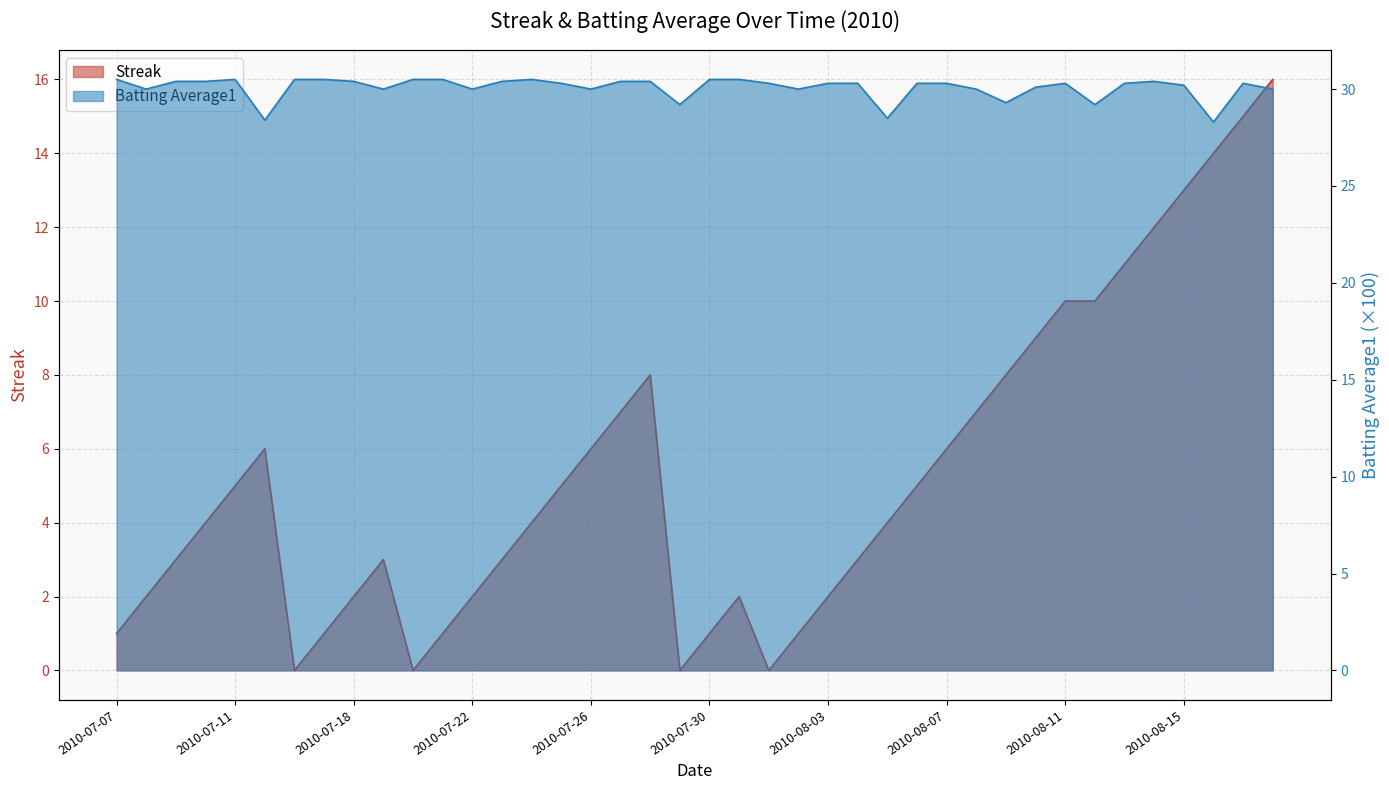

Where is the first local maximum for Streak?

2010-07-15